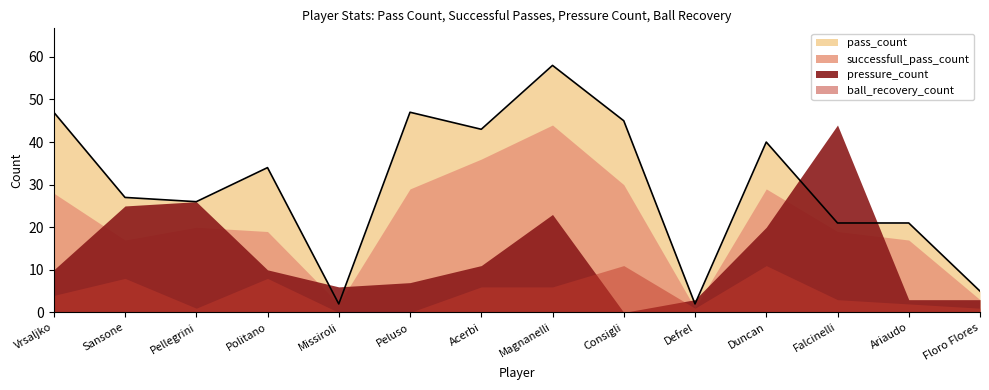

What is the value of the ball_recovery_count point at the 10th from the left?

1